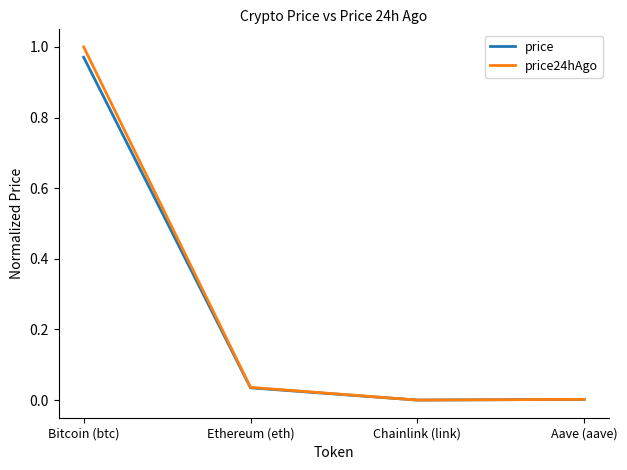

Which category has the highest value in the price series?

Bitcoin (btc)